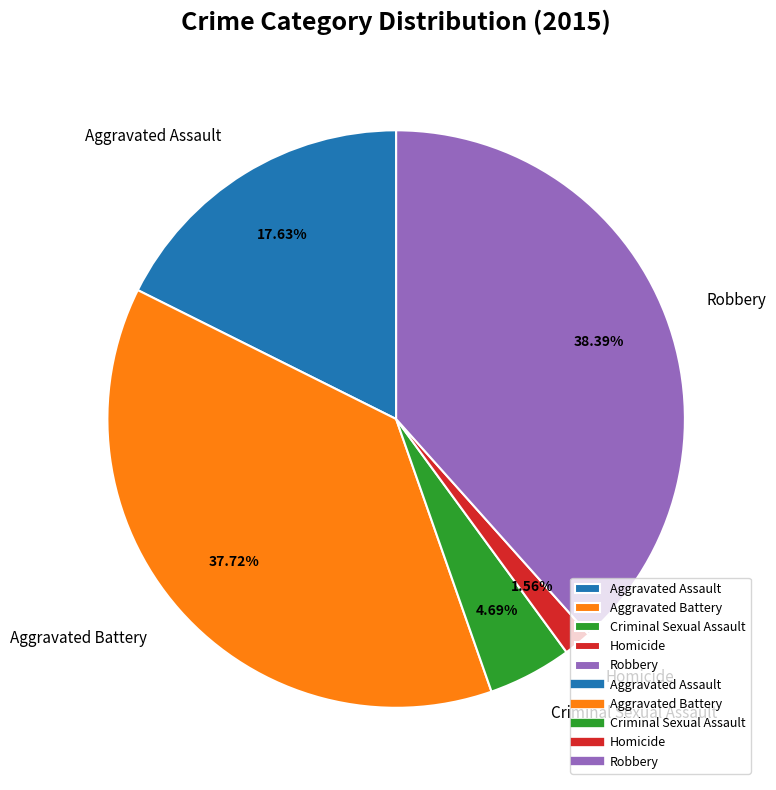

To the nearest percent, what is the average slice percentage?

20%